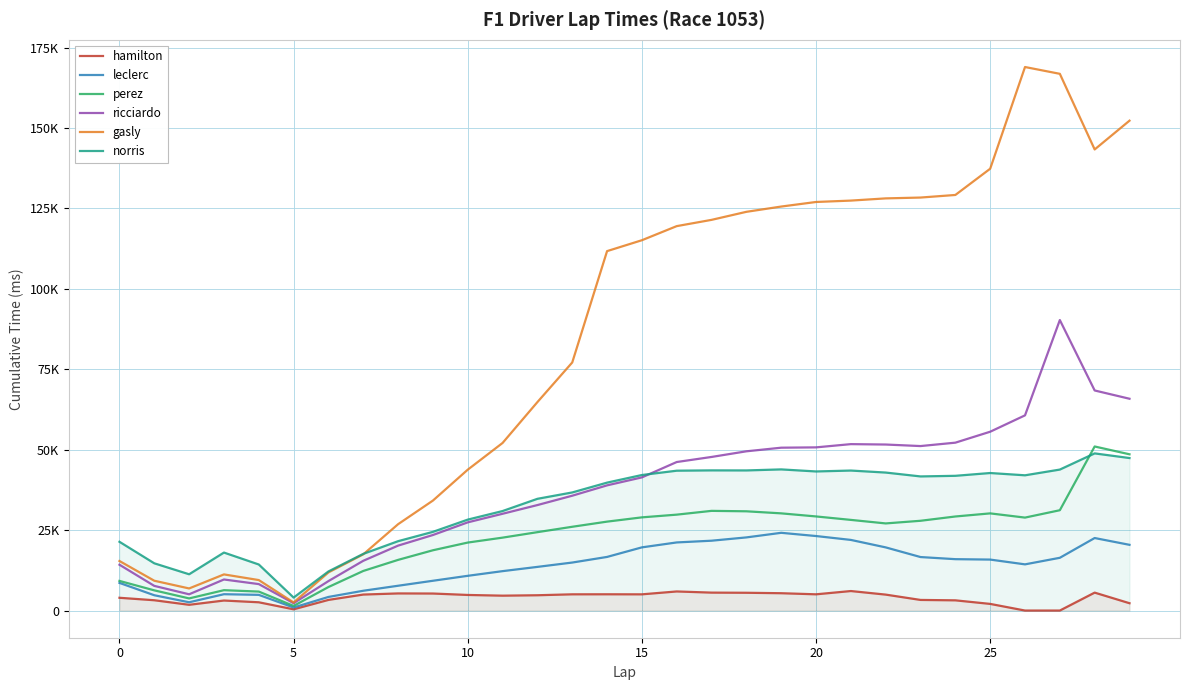

What are all the series names shown in the legend?

hamilton, leclerc, perez, ricciardo, gasly, norris